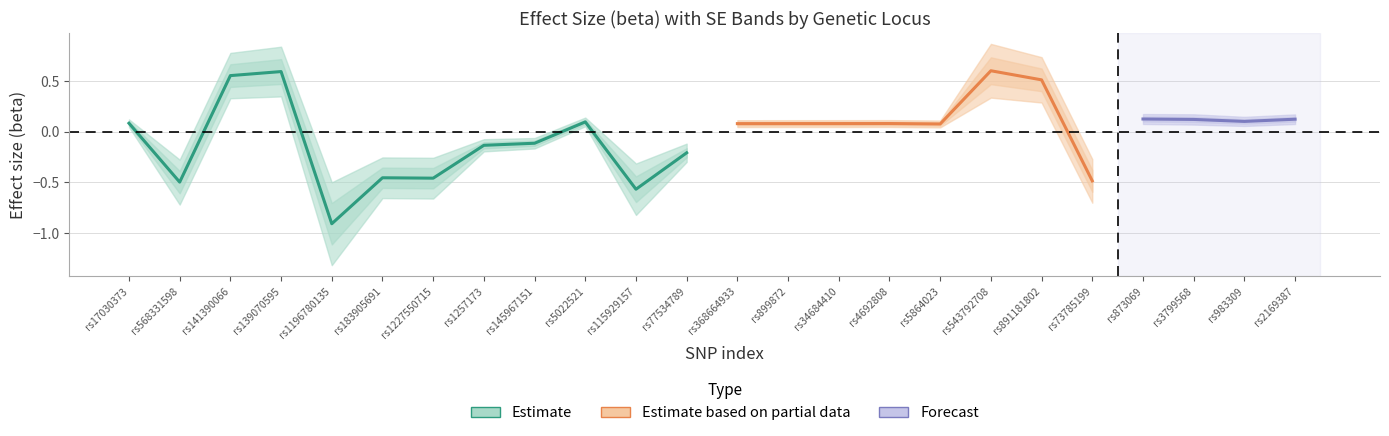

Where do se and beta_center first cross each other?

0 and 1